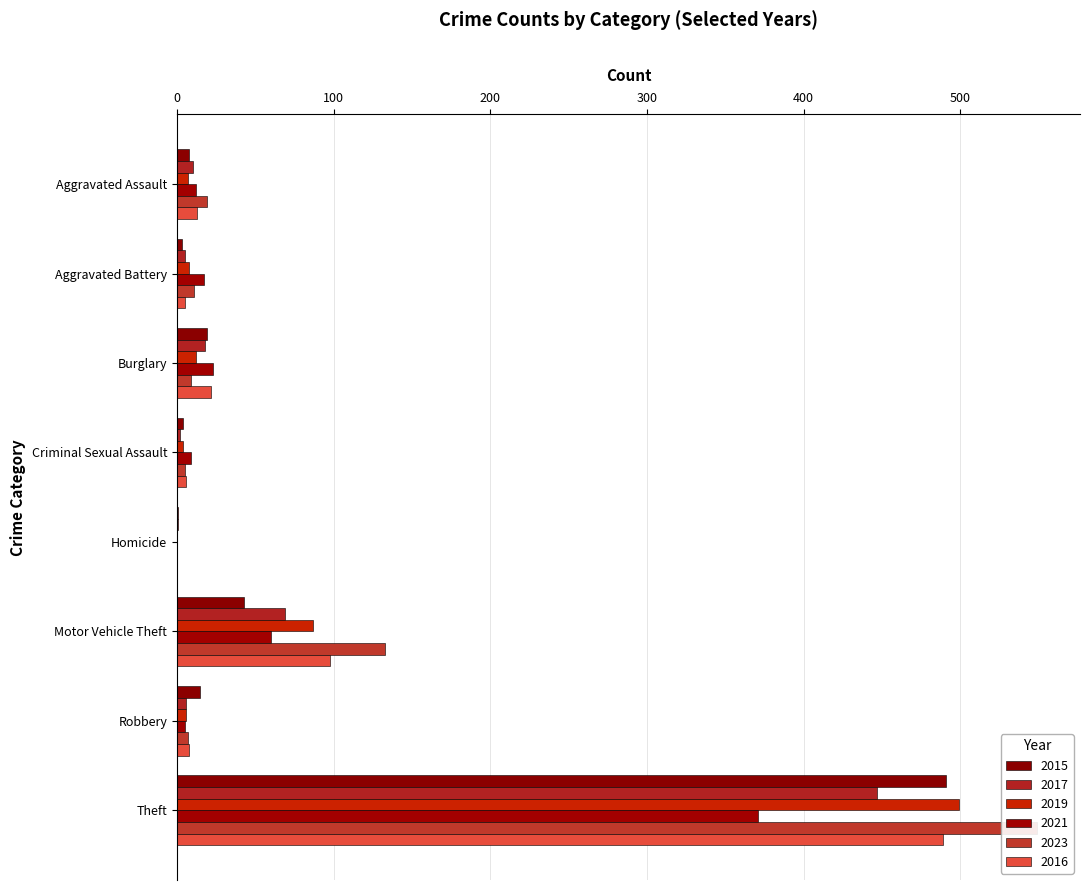

The value of 2017 at Theft is 447. True or false?

True